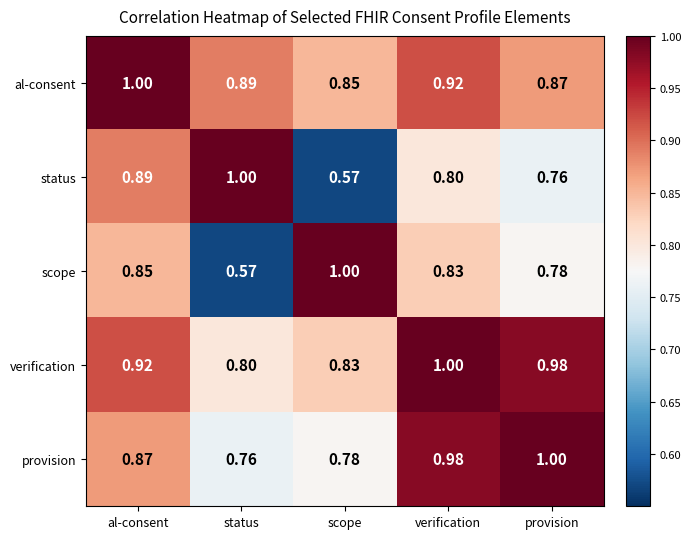

Is the value of status at al-consent greater than the value of scope at provision?

Yes